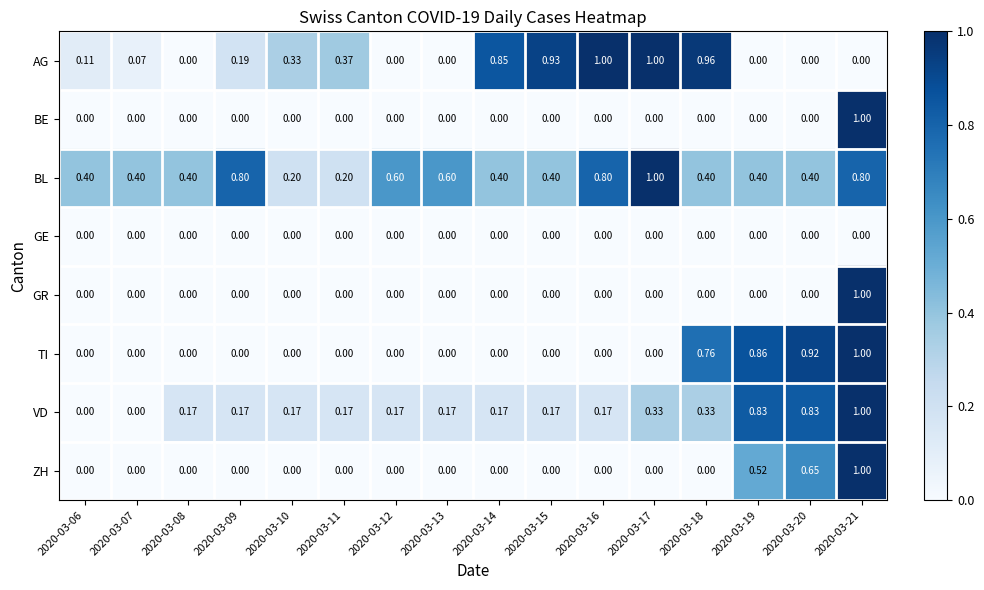

Which series has the largest total across all categories?

BL